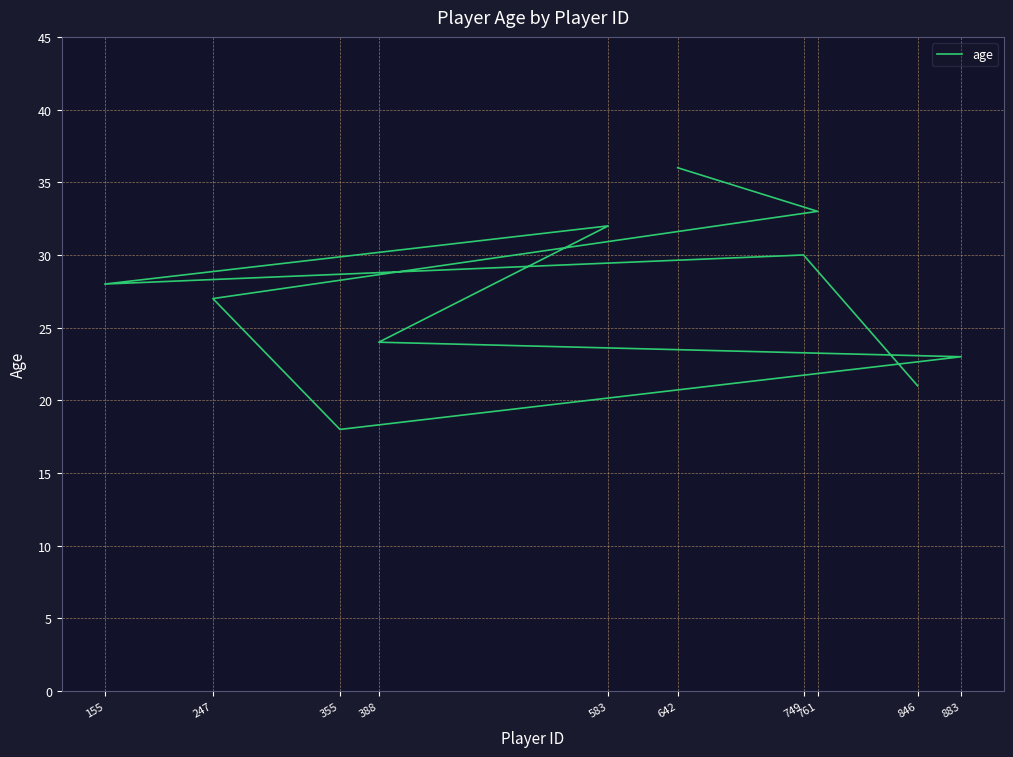

What is the greatest value displayed?

36